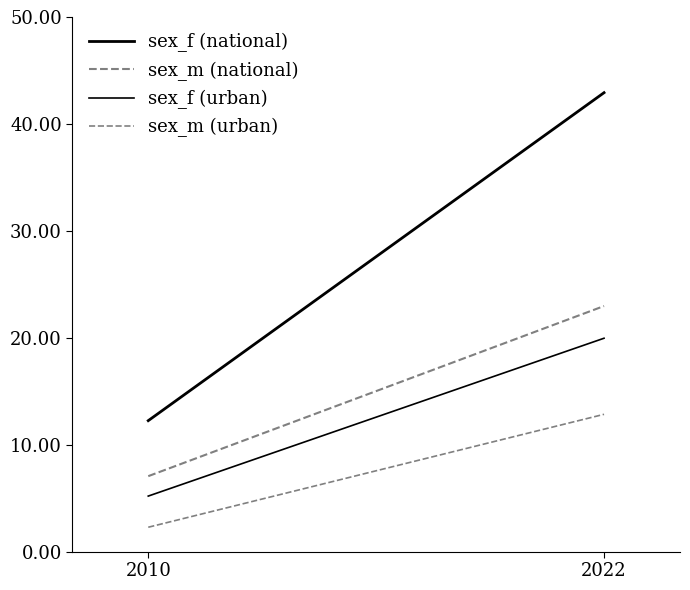

Is the value of sex_f (national) at 2022 greater than the value of sex_m (urban) at 2022?

Yes